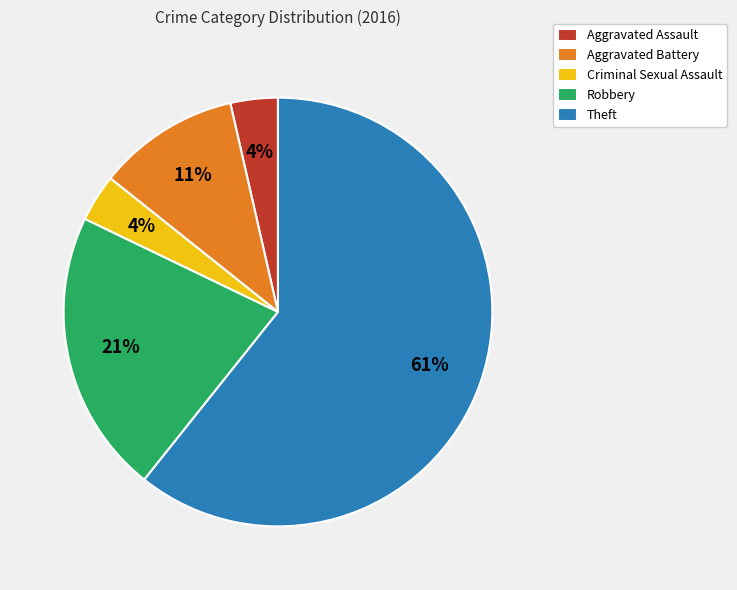

Which category has the biggest portion of the pie?

Theft